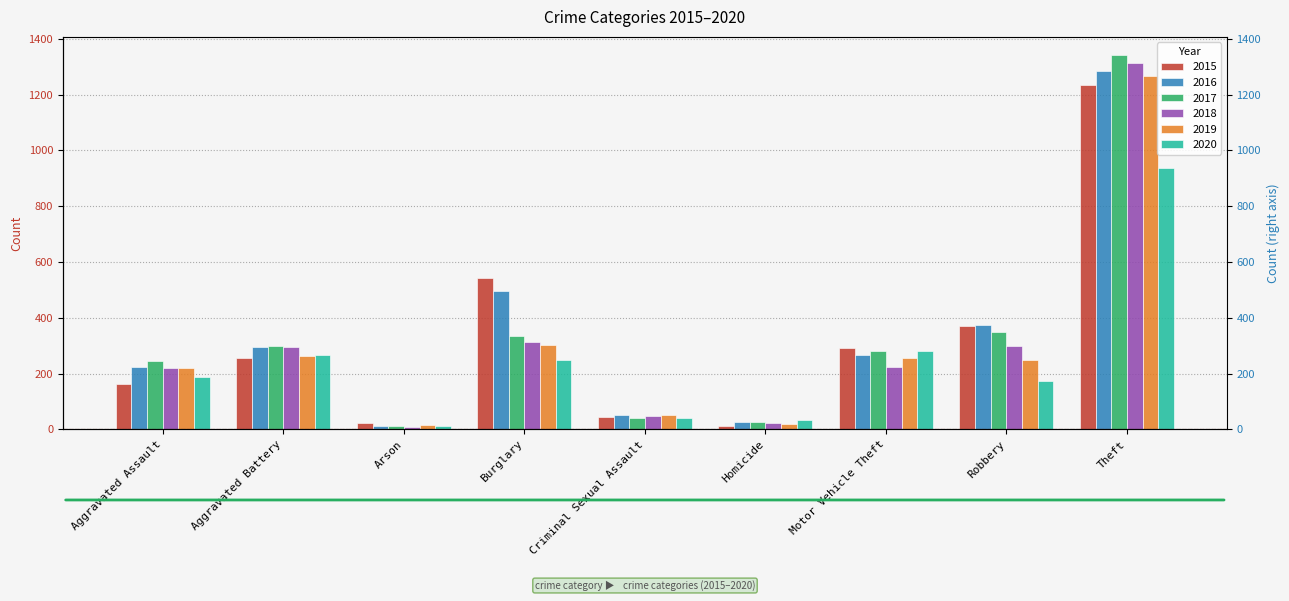

Count the number of categories in the chart.

9